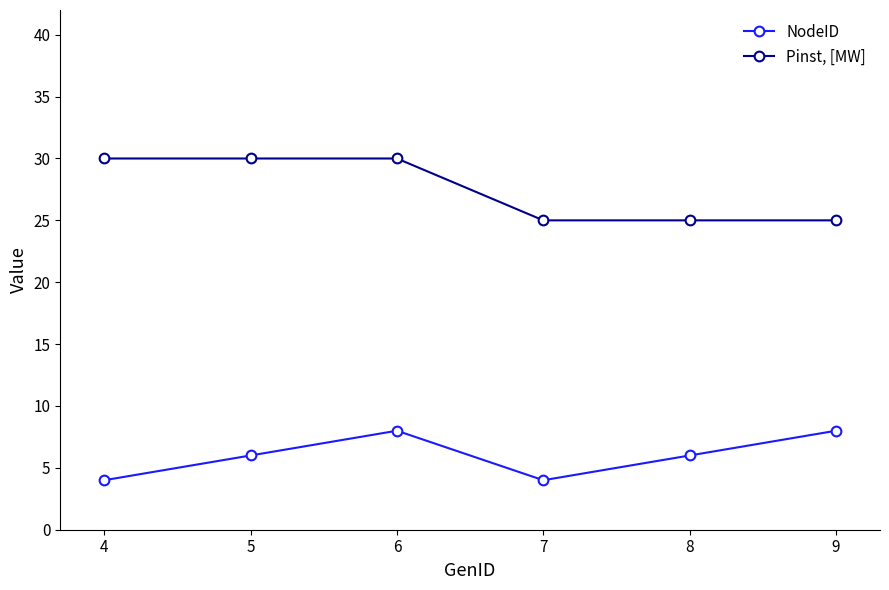

Reading right to left, list all the values displayed in this chart.

NodeID: 8	6	4	8	6	4
Pinst, [MW]: 25	25	25	30	30	30